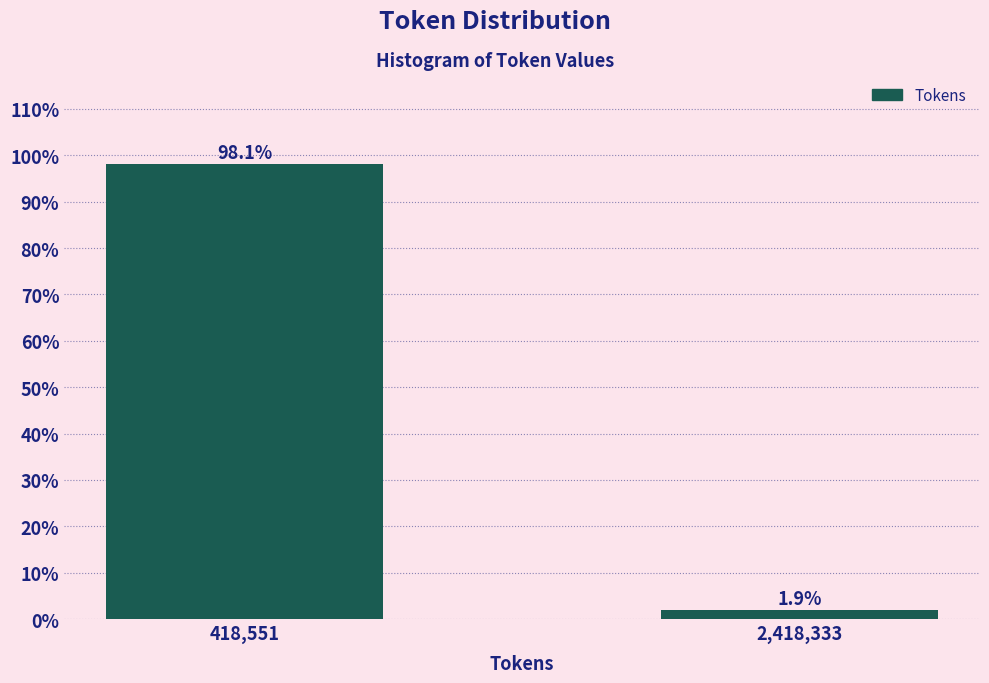

Reading left to right, transcribe all the data shown in this chart.

418,551=98.1	2,418,333=1.9